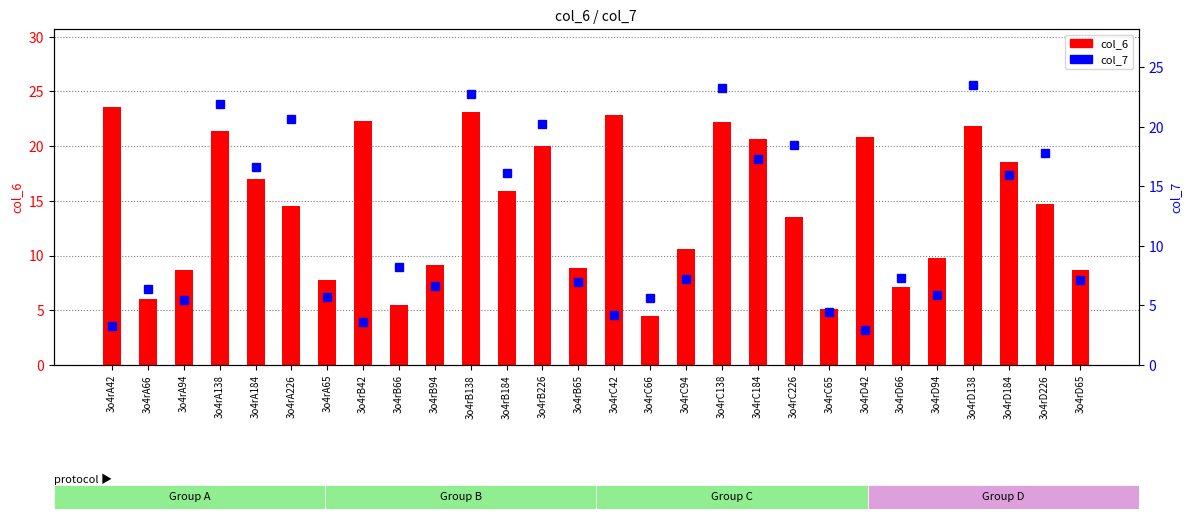

Does the chart contain any negative values?

No